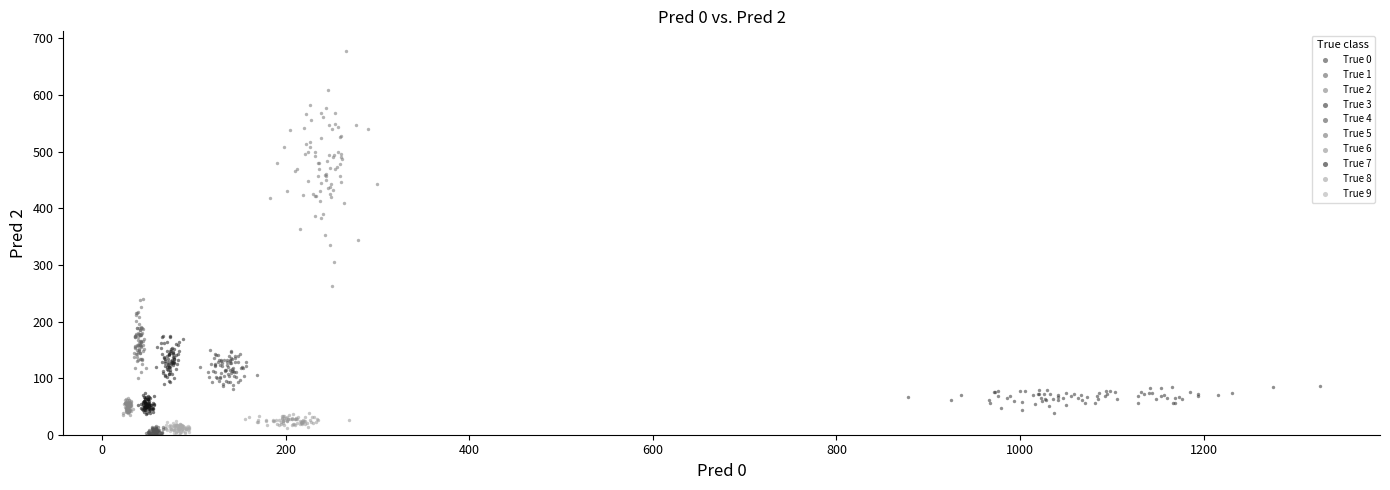

Which series reaches the maximum Y coordinate?

True 2